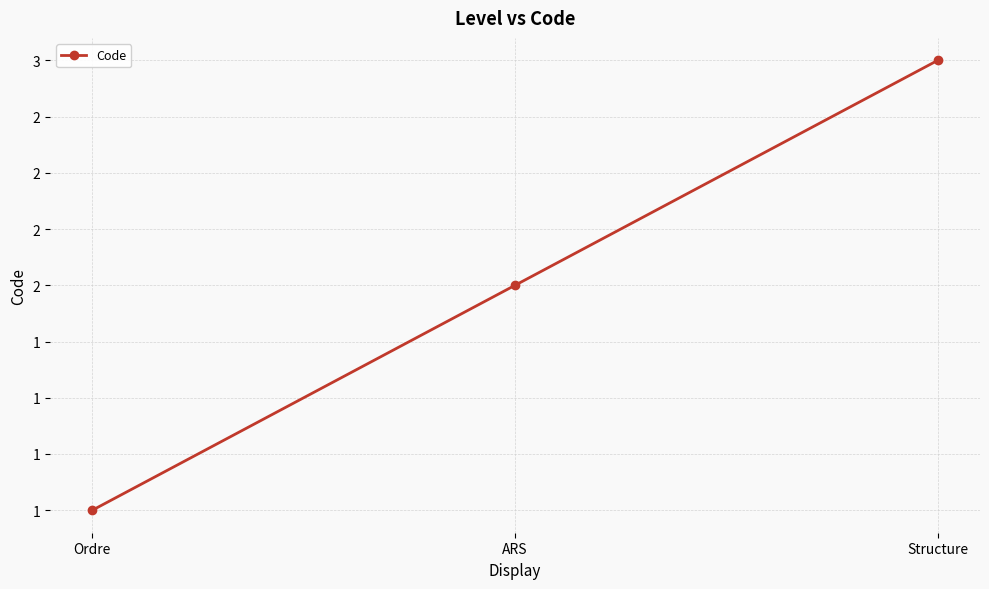

Where does the data first go above 2?

Structure